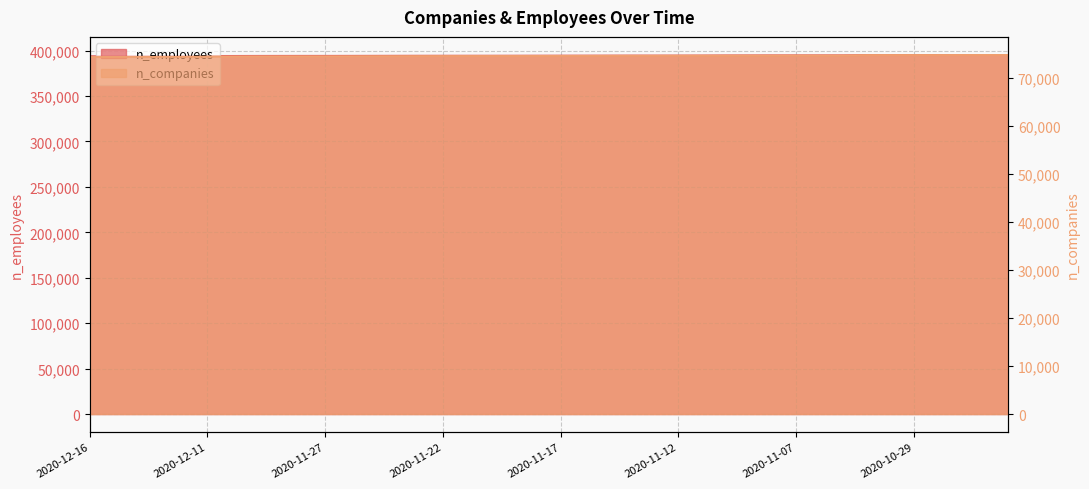

True or false: n_employees and n_companies intersect in this chart.

False